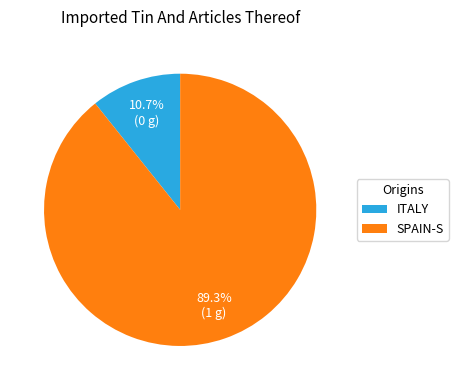

What is the ratio of the value at SPAIN-S to the value at ITALY?

8.3